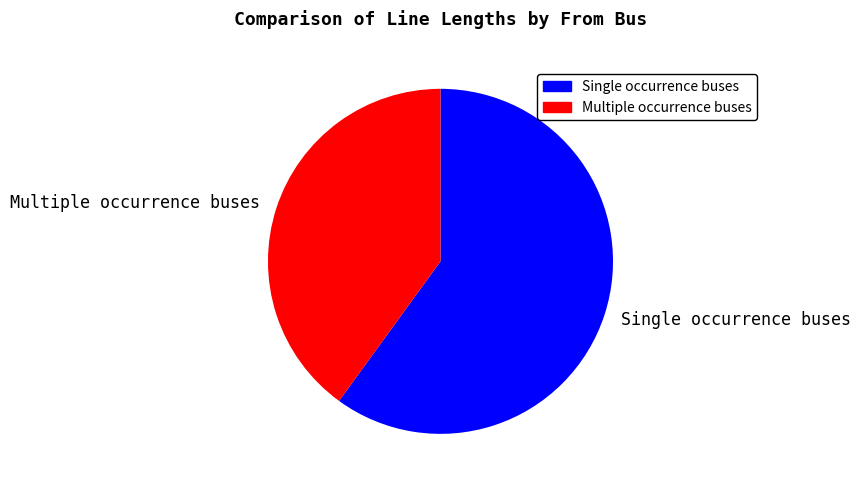

How many slices are in this pie chart?

2